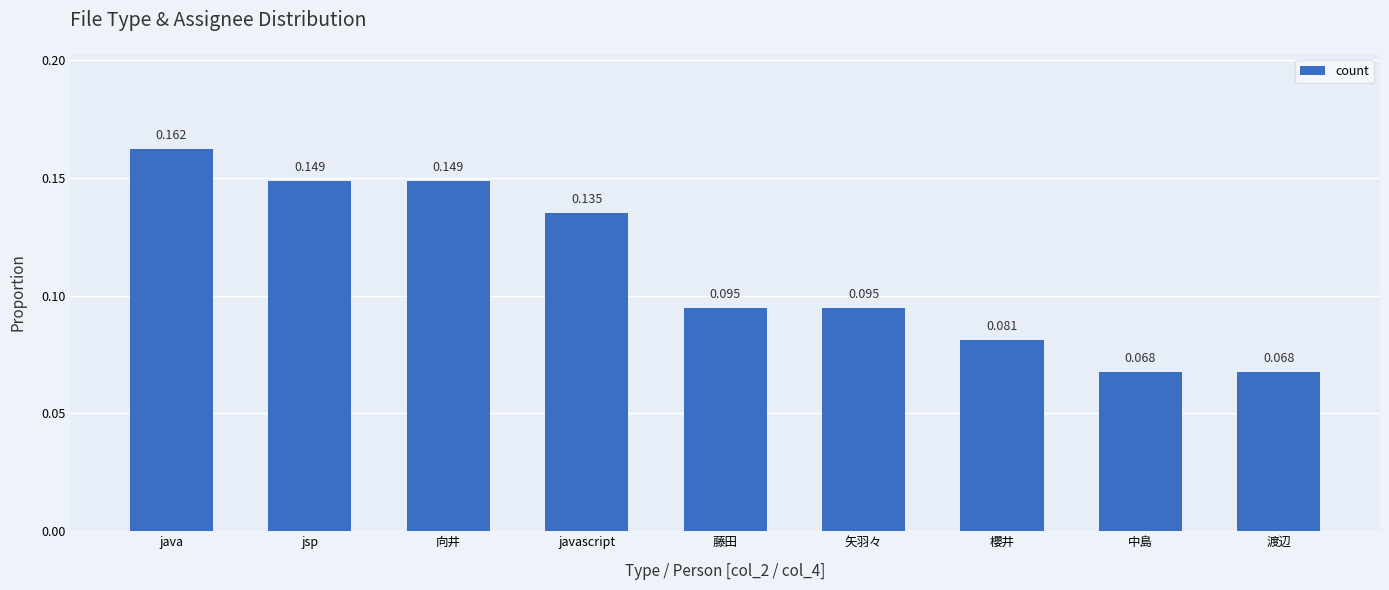

What is the label of the 3rd bar from the left?

向井